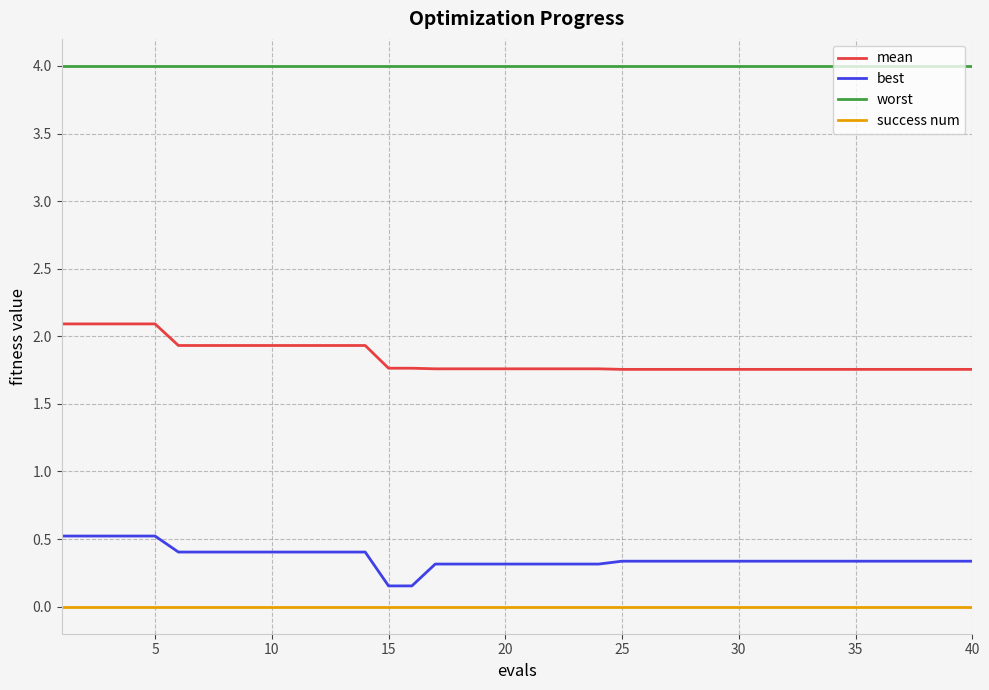

List the series in order of their peak value, highest first.

worst, mean, best, success num